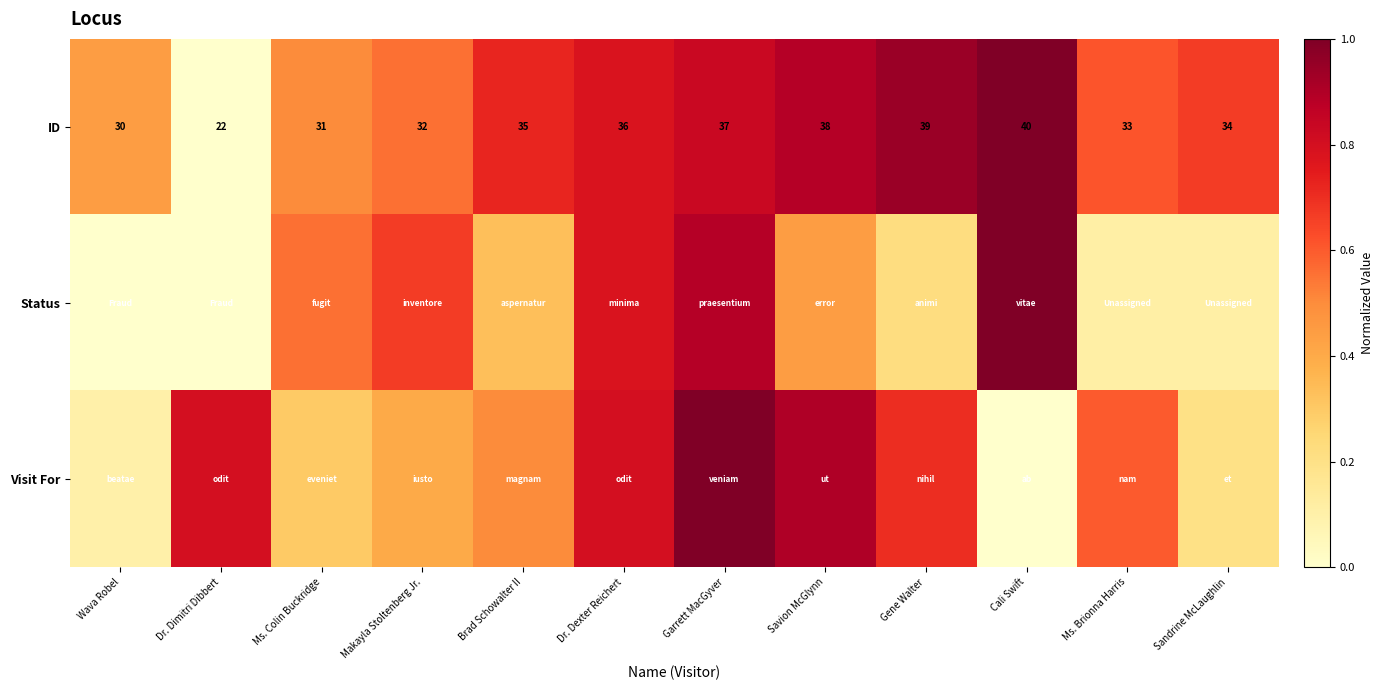

Which category has the highest value in the ID series?

Cali Swift